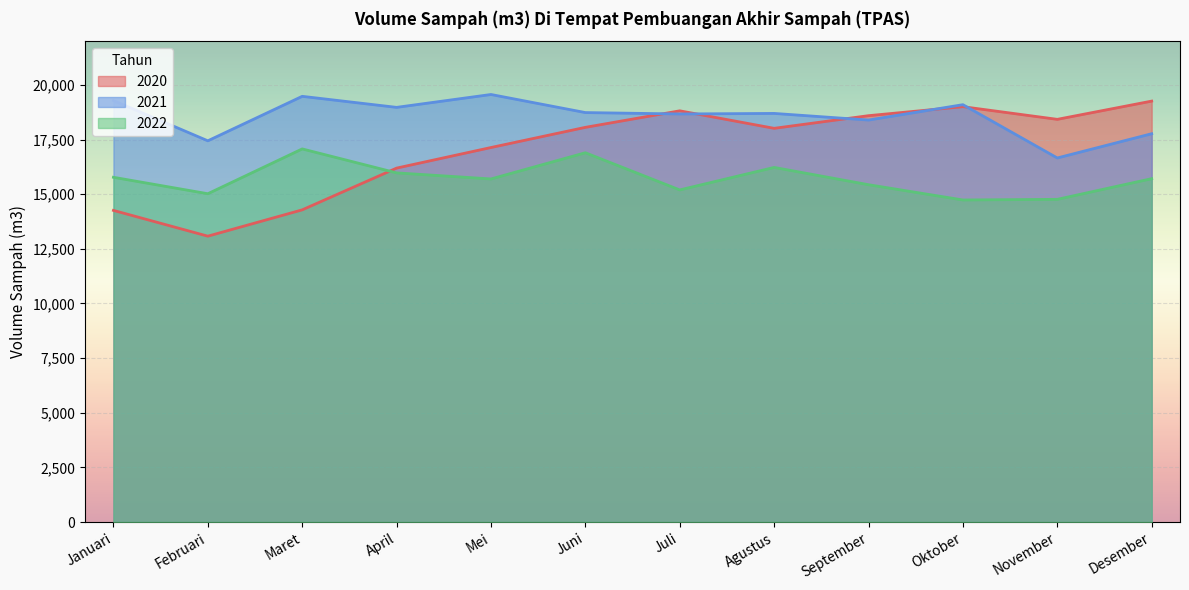

What is the difference between the 2021 values at Agustus and Juni?

39